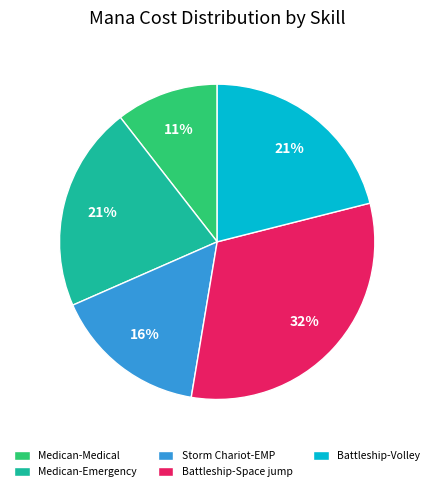

Is Battleship-Volley the majority of the pie?

No